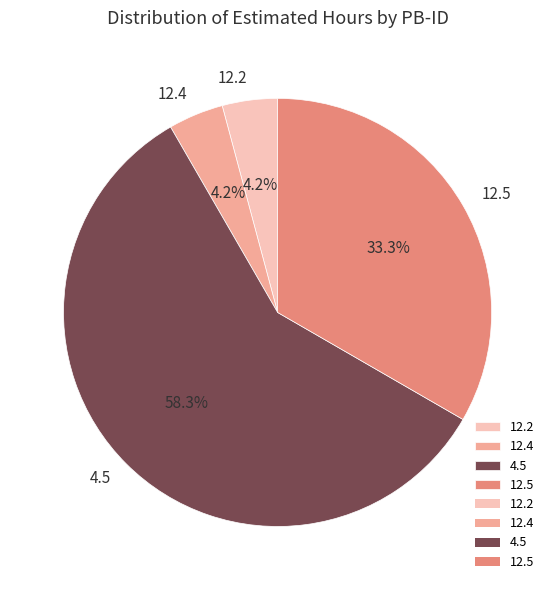

Between 4.5 and 12.4, which is larger?

4.5